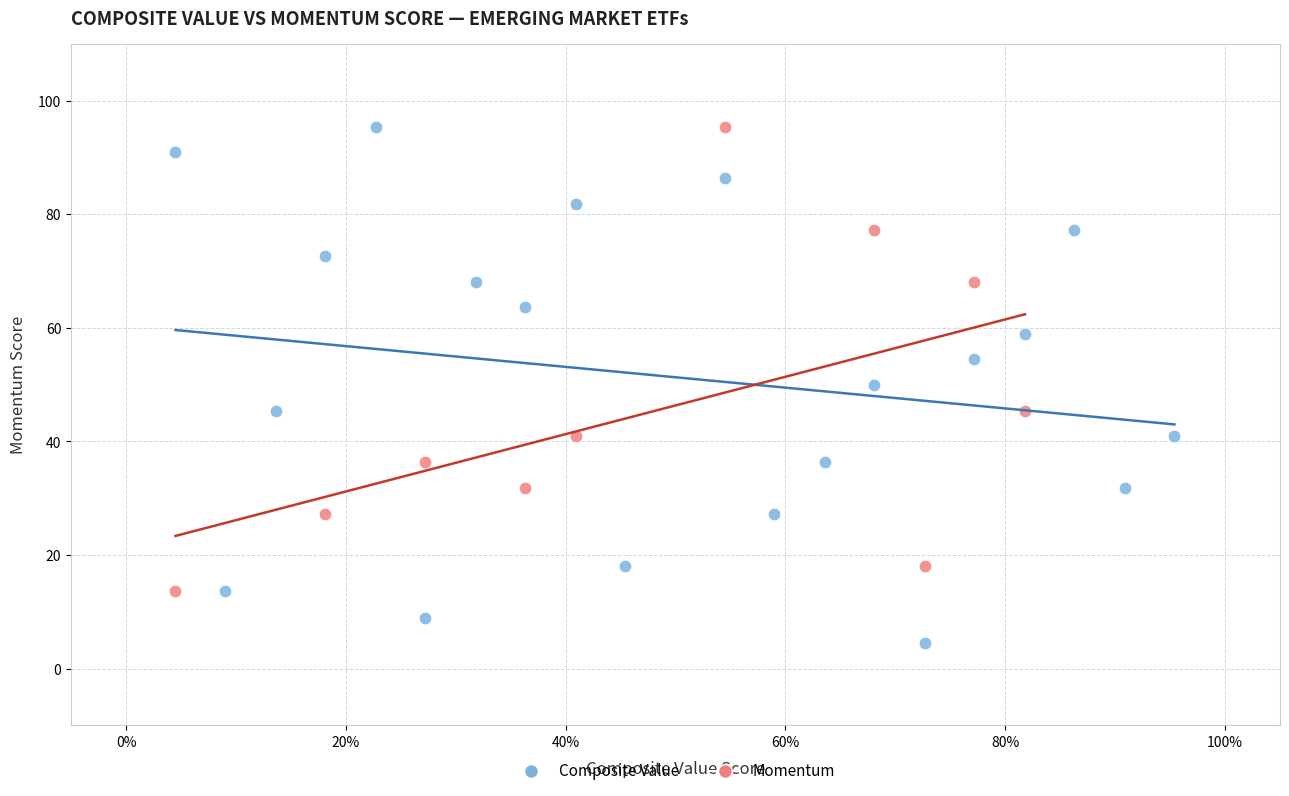

Which series reaches the minimum Y coordinate?

Composite Value